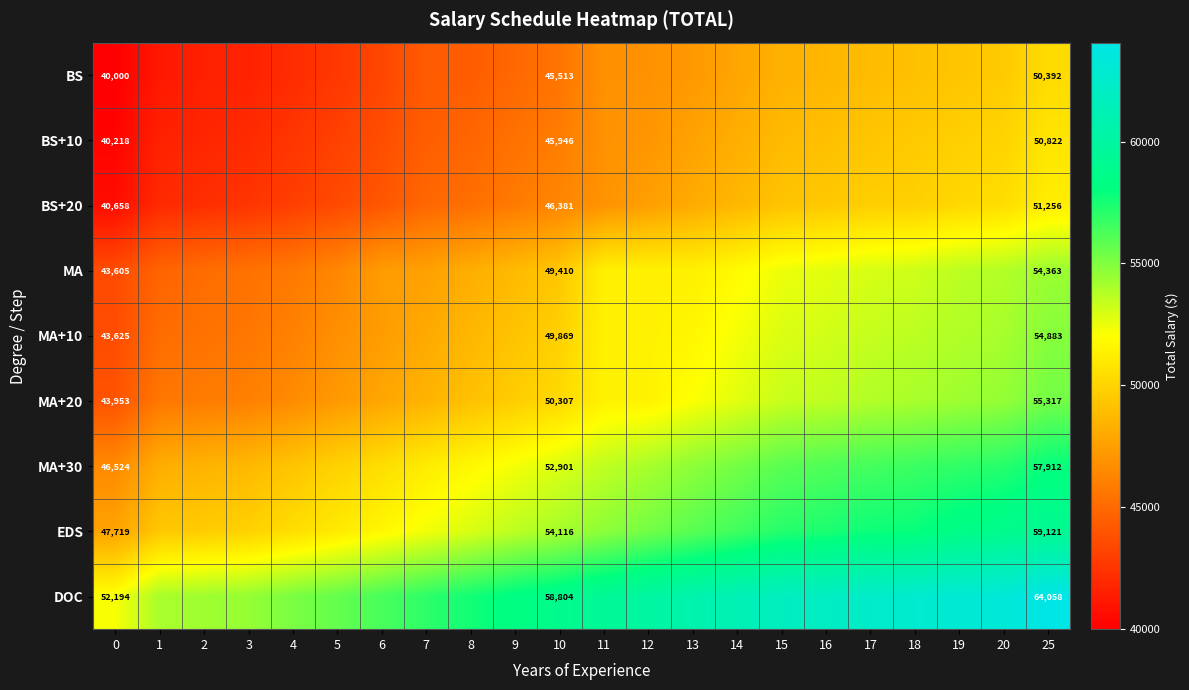

The MA+10 series shows 54883 at 25. True or false?

True